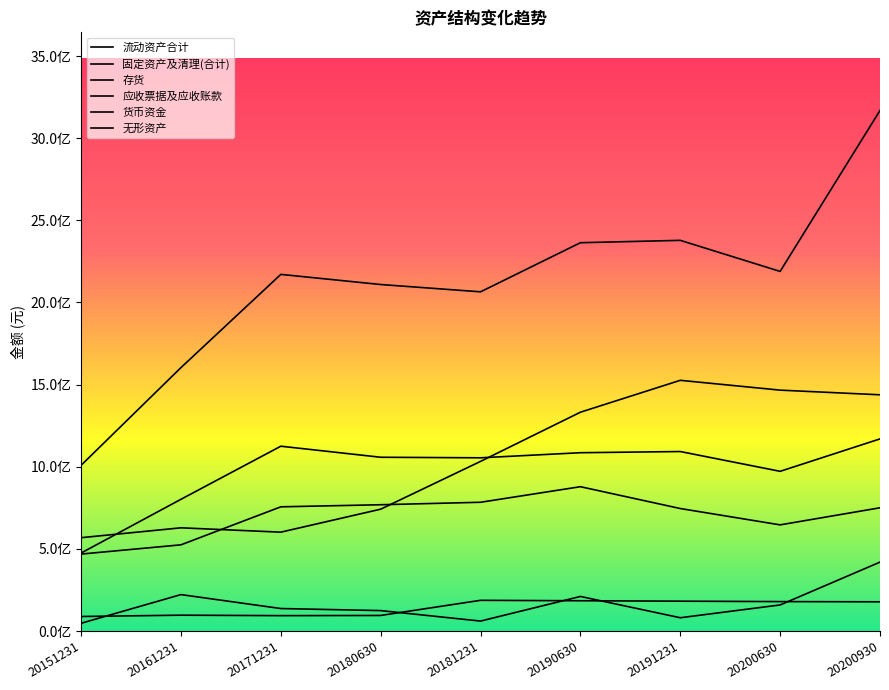

Count the number of data series in this chart.

6